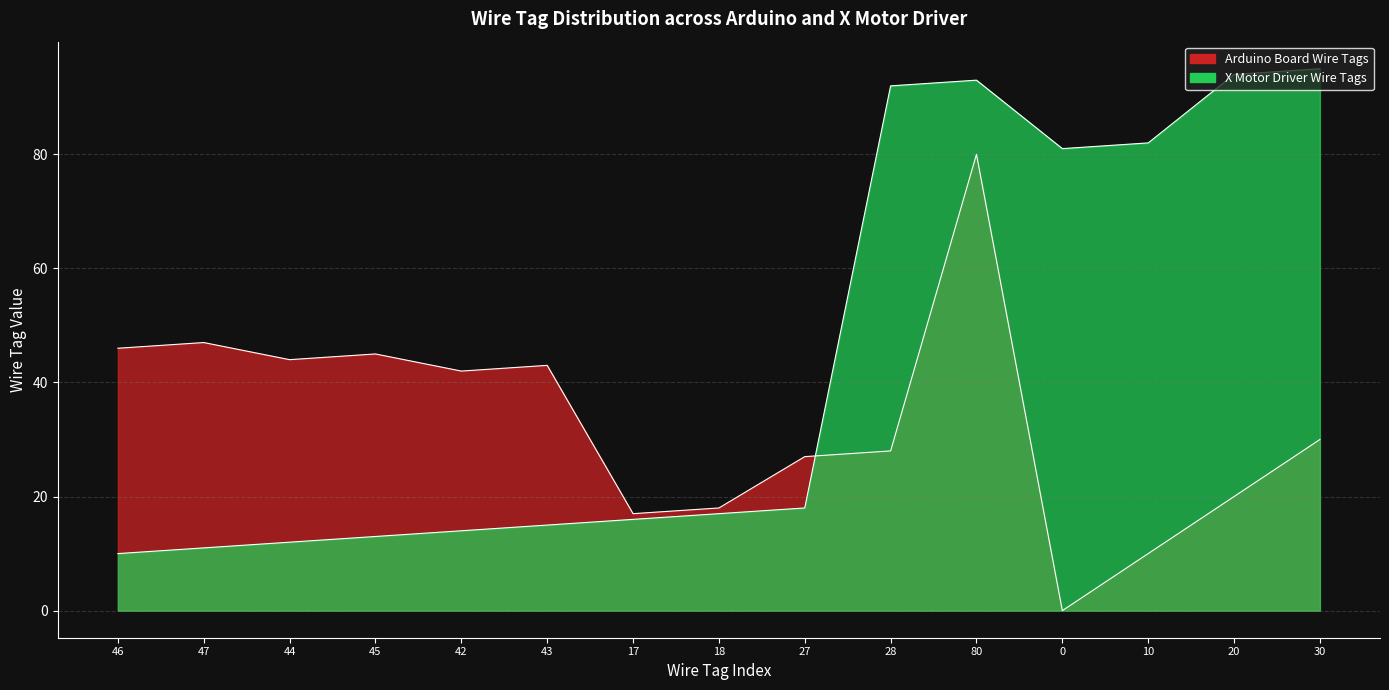

What is the label of the 13th point from the right?

44